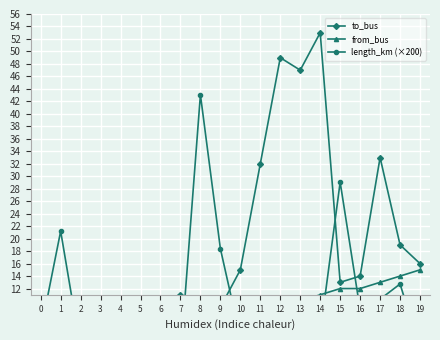

What are all the series names shown in the legend?

to_bus, from_bus, length_km (×200)